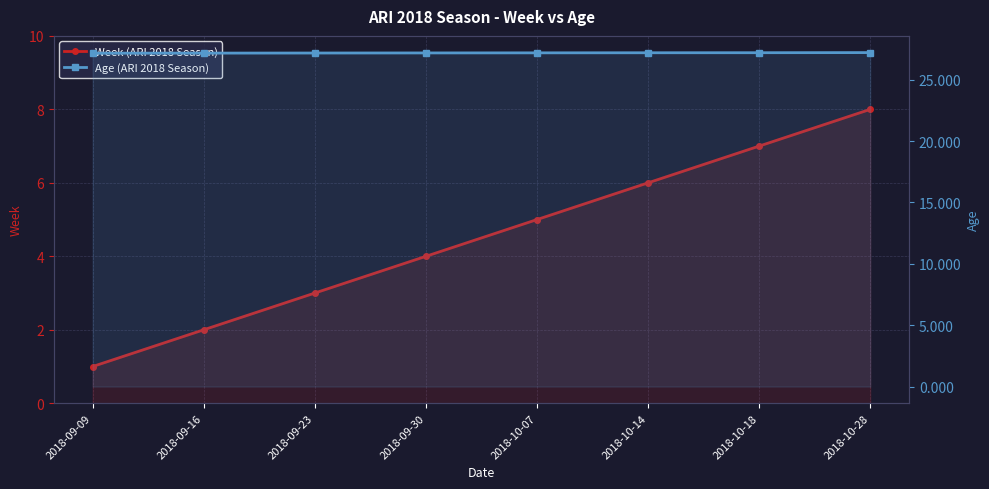

Which label corresponds to the largest value in the chart?

2018-10-28